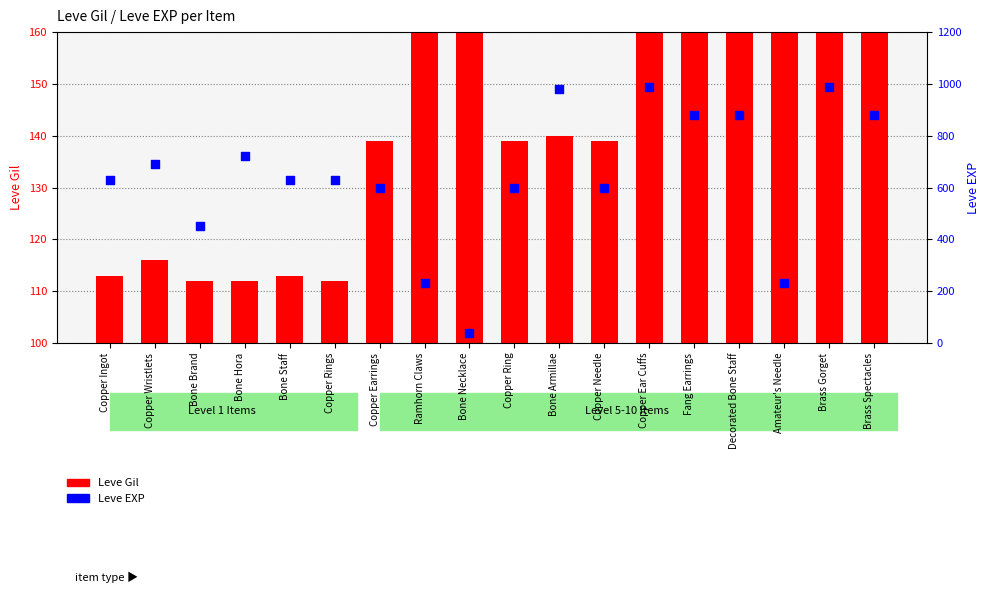

What is the total value across all series at Ramhorn Claws?

400